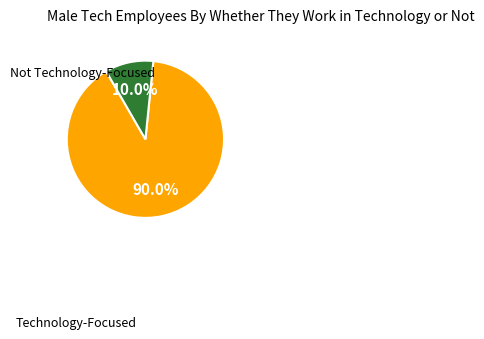

Is there a majority slice in this chart?

Yes